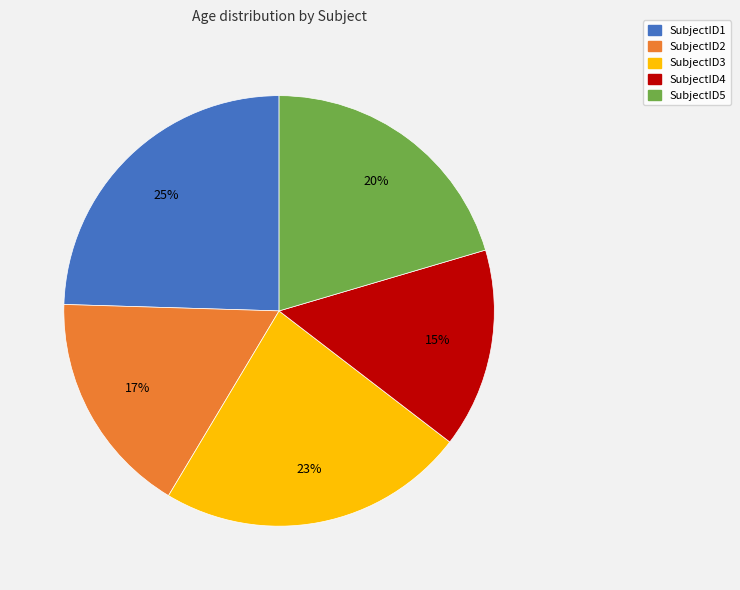

Combined, do SubjectID1 and SubjectID5 account for over 50%?

No